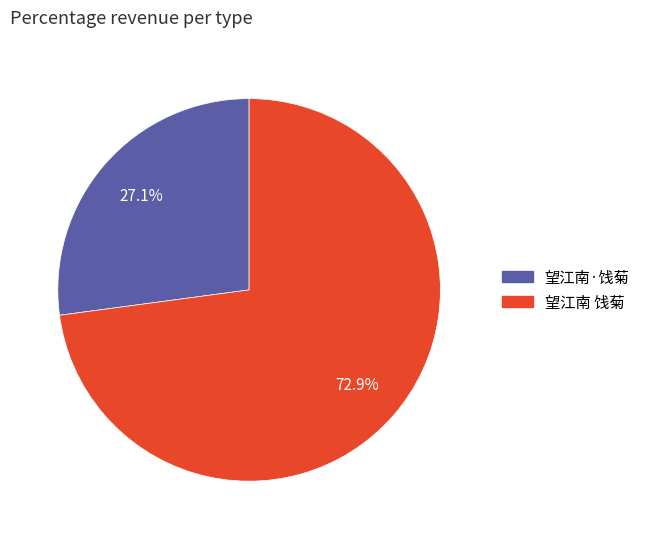

How much of the chart is everything except 望江南 饯菊?

27.1%